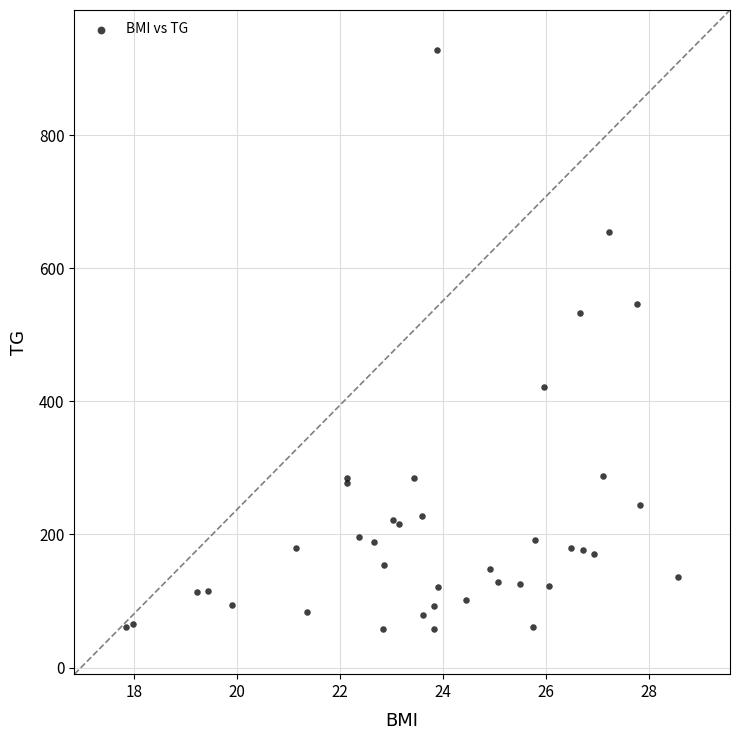

What Y value in the scatter plot is closest to 493?

533